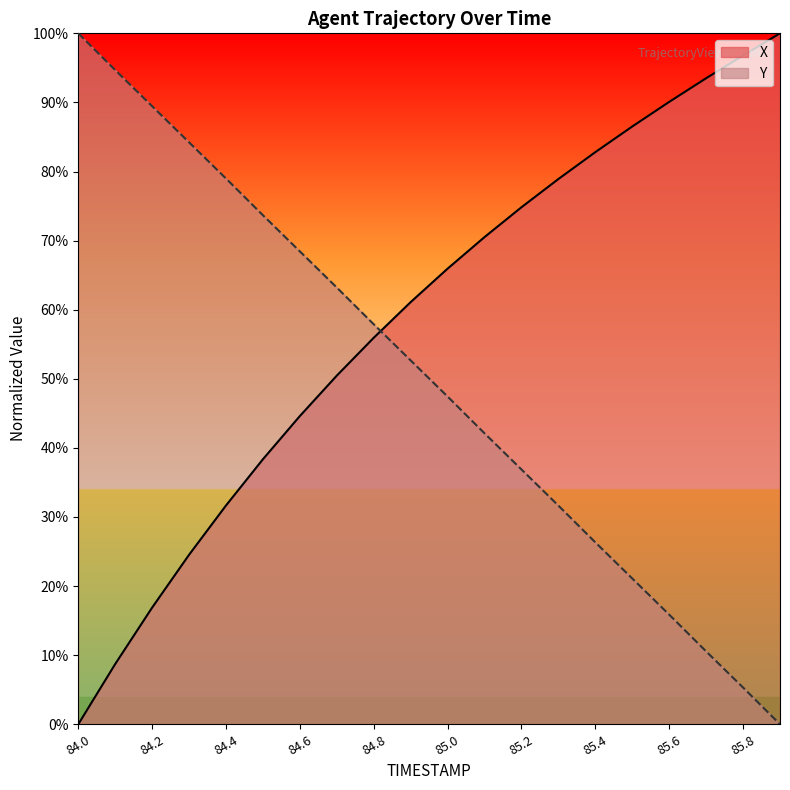

Where do Y and X first cross each other?

84.8 and 84.9